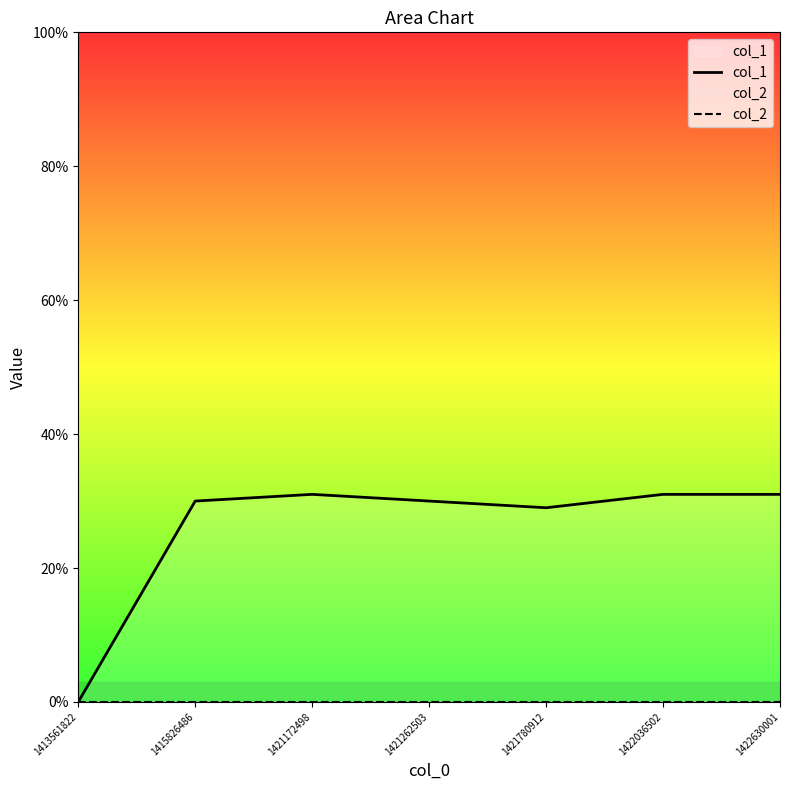

At which label does col_2 reach its minimum?

1413561822